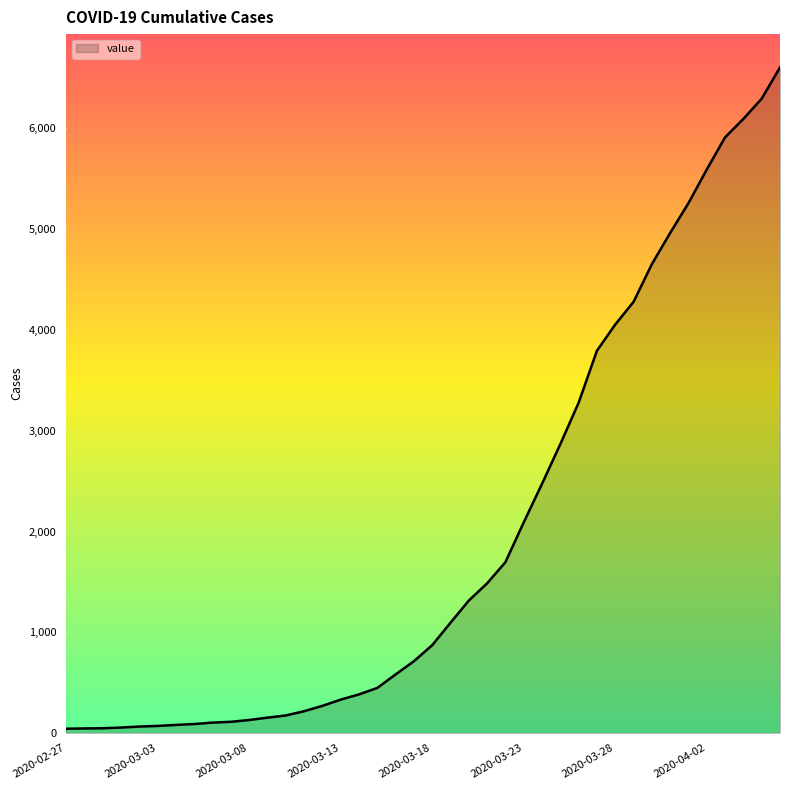

What is the maximum value shown in the chart?

6606